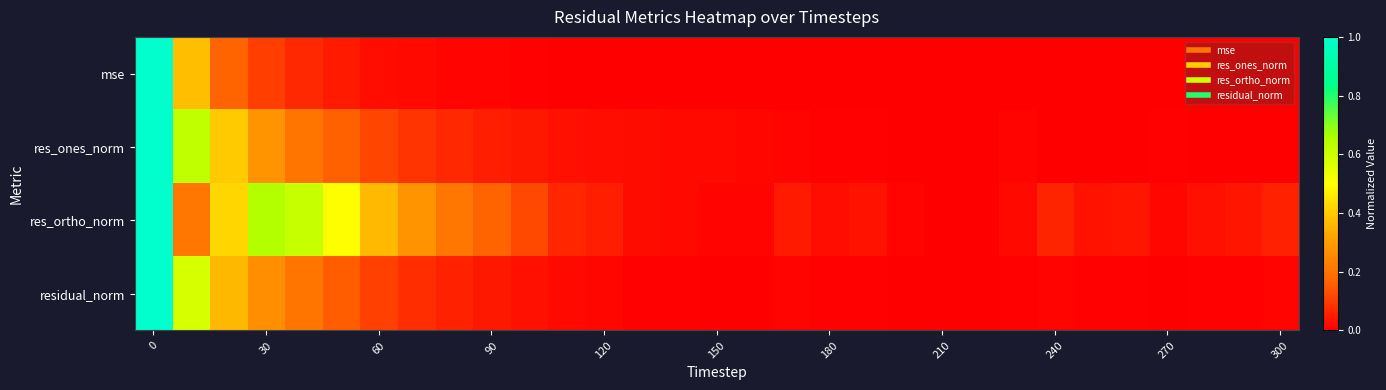

Which series has the largest total across all categories?

res_ortho_norm